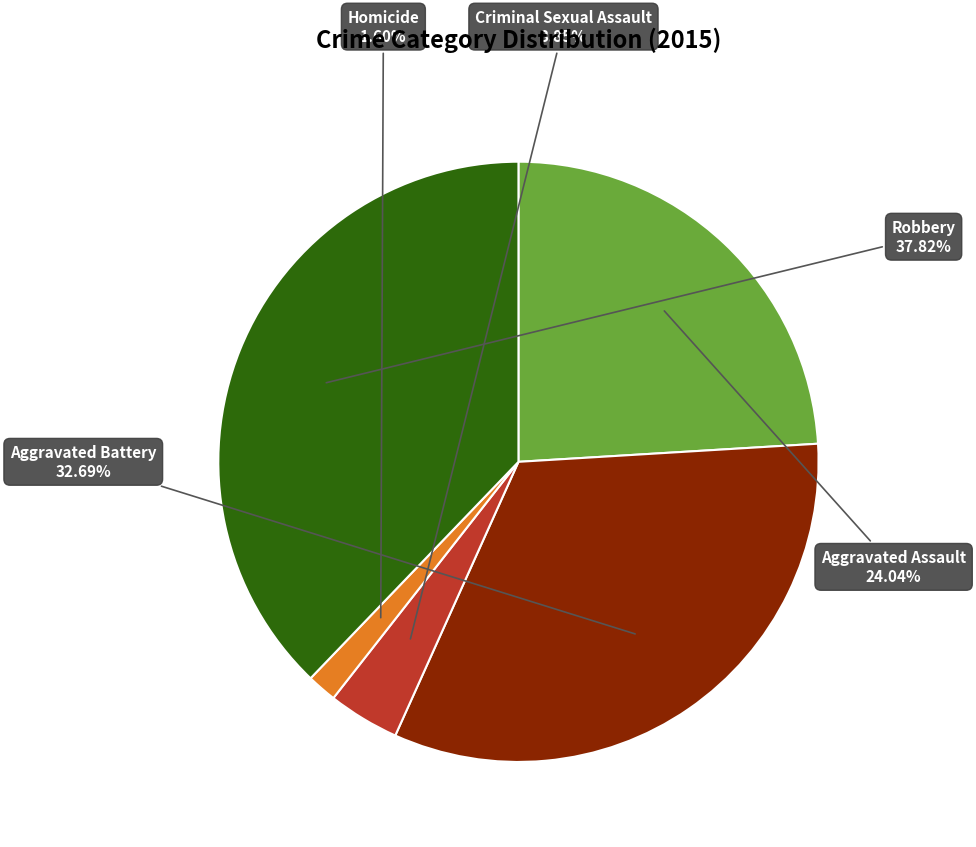

What percentage is the Criminal Sexual Assault slice, to the nearest percent?

4%